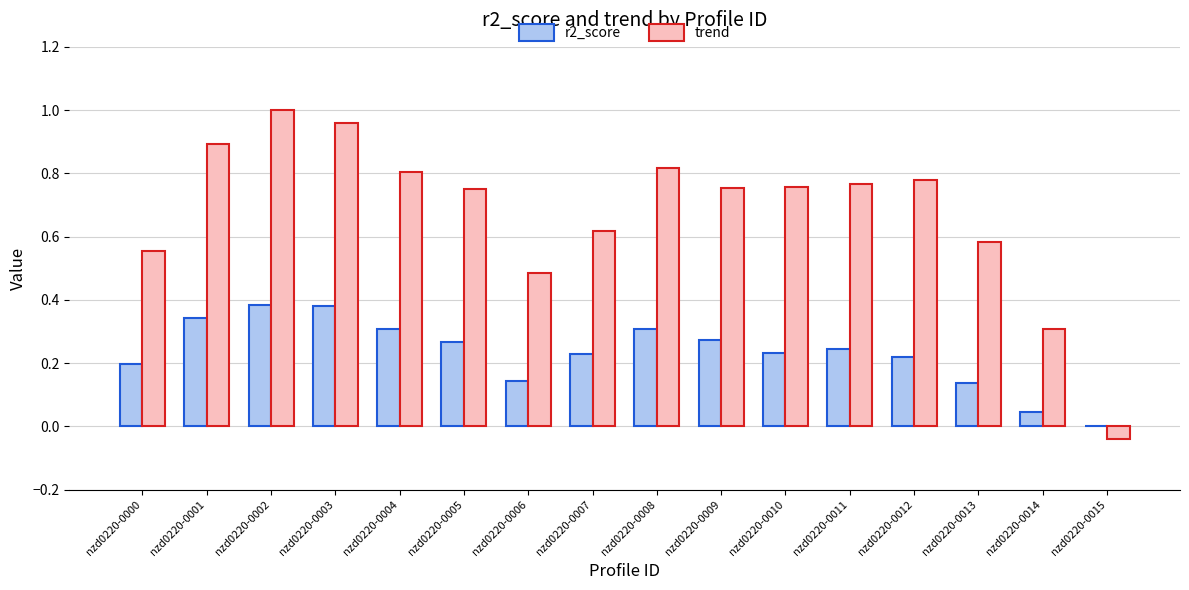

What is the total value across all series at nzd0220-0013?

0.7